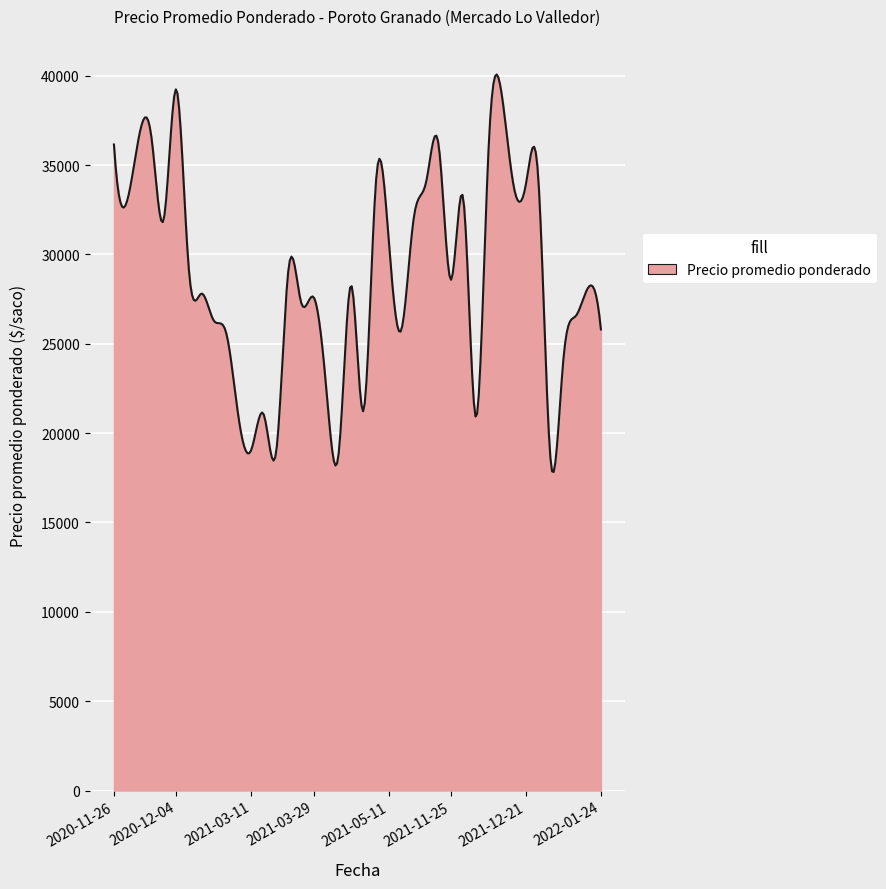

What is the difference between the maximum and minimum values?

22246.7